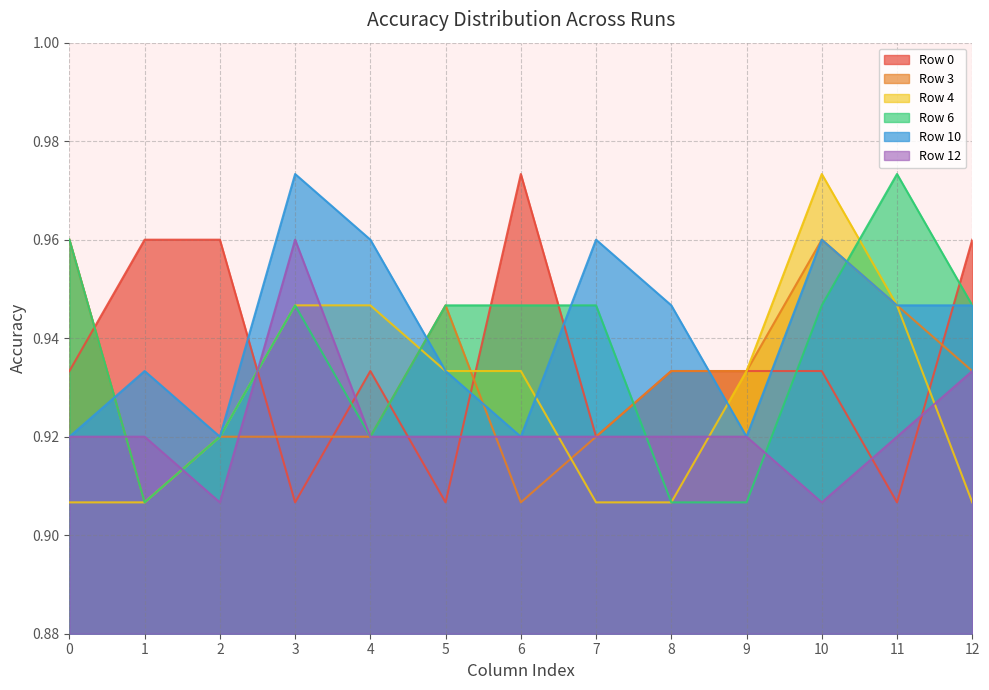

Reading left to right, transcribe all the data shown in this chart.

Row 0: 0.9	1.0	1.0	0.9	0.9	0.9	1.0	0.9	0.9	0.9	0.9	0.9	1.0
Row 3: 1.0	0.9	0.9	0.9	0.9	0.9	0.9	0.9	0.9	0.9	1.0	0.9	0.9
Row 4: 0.9	0.9	0.9	0.9	0.9	0.9	0.9	0.9	0.9	0.9	1.0	0.9	0.9
Row 6: 1.0	0.9	0.9	0.9	0.9	0.9	0.9	0.9	0.9	0.9	0.9	1.0	0.9
Row 10: 0.9	0.9	0.9	1.0	1.0	0.9	0.9	1.0	0.9	0.9	1.0	0.9	0.9
Row 12: 0.9	0.9	0.9	1.0	0.9	0.9	0.9	0.9	0.9	0.9	0.9	0.9	0.9